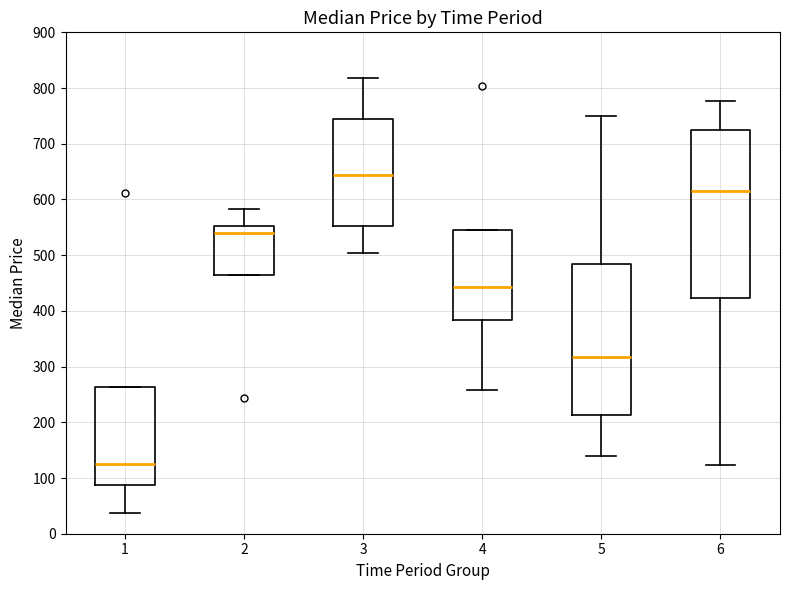

Where is the upper edge of the box at x = 5 on the y-axis? The values are not printed on the chart, so give them approximately, as read against the axis.

480